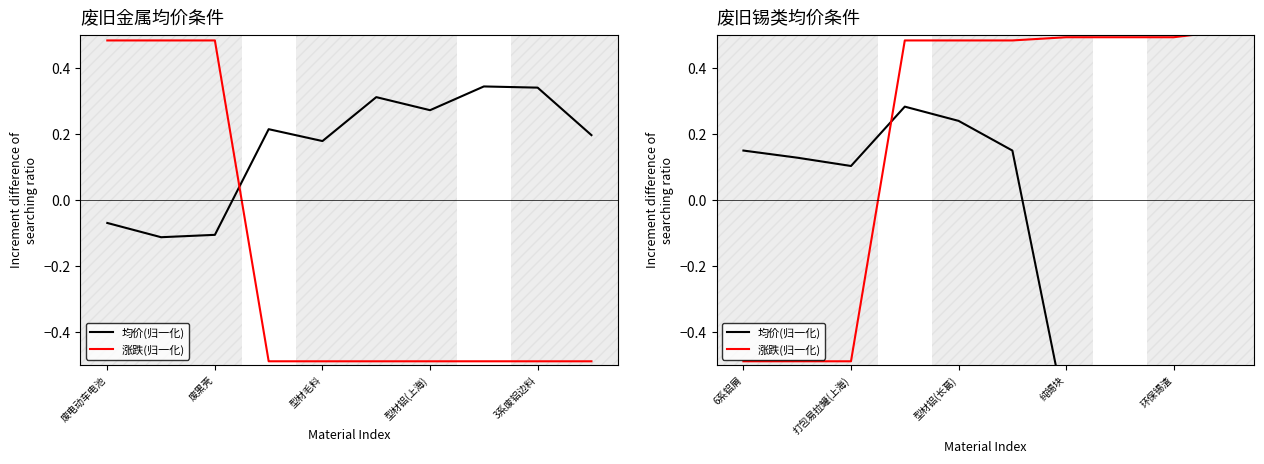

What are all the series names shown in the legend?

均价(归一化), 涨跌(归一化)